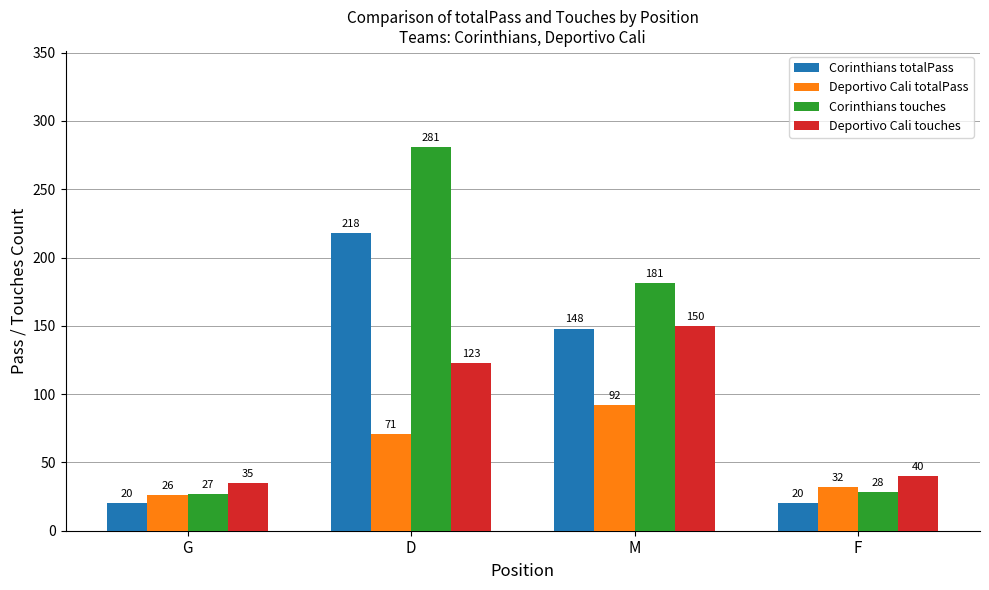

How many bars are there in each group?

4